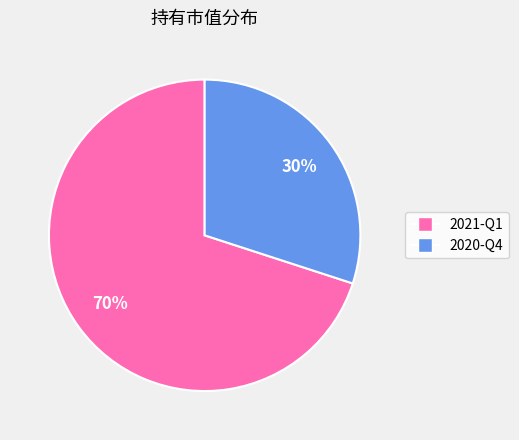

What is the smallest slice in the pie chart?

2020-Q4